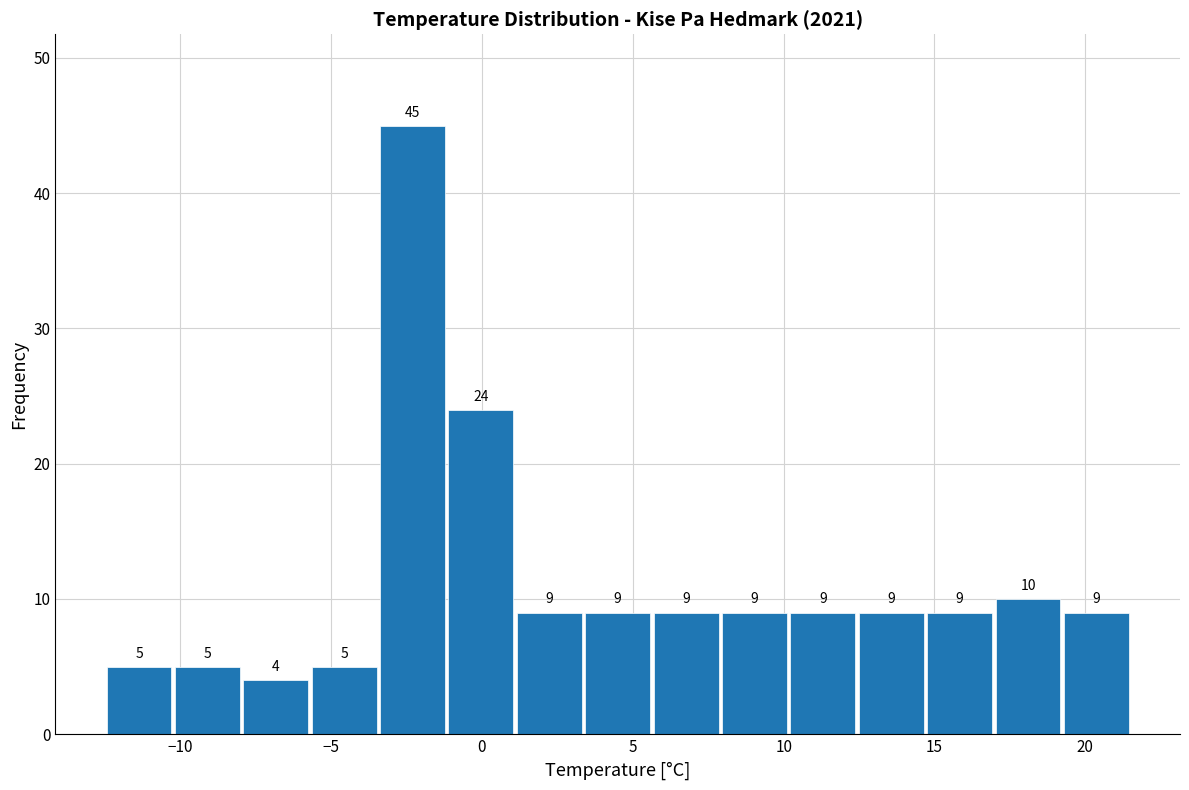

How tall is the bar that spans 5.5 to 8.0 on the x-axis? The bar edges are not printed on the chart, so give them approximately, as read against the axis.

9